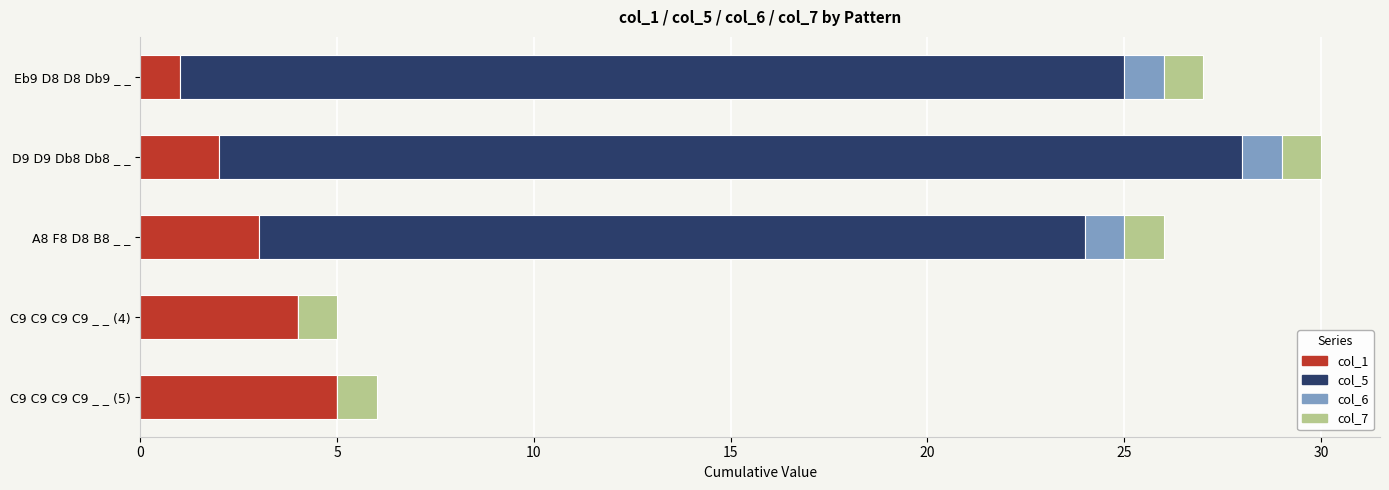

Which category has the highest value in the col_1 series?

C9 C9 C9 C9 _ _ (5)